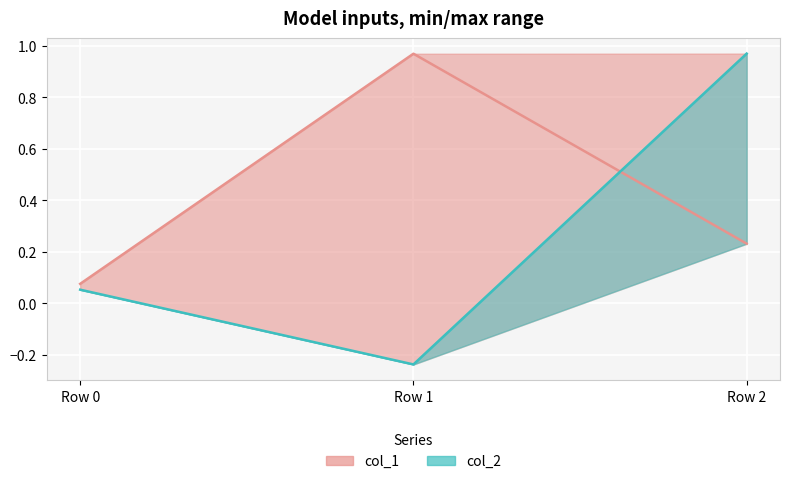

What is the value of the col_2 point at the 3rd from the left?

1.0